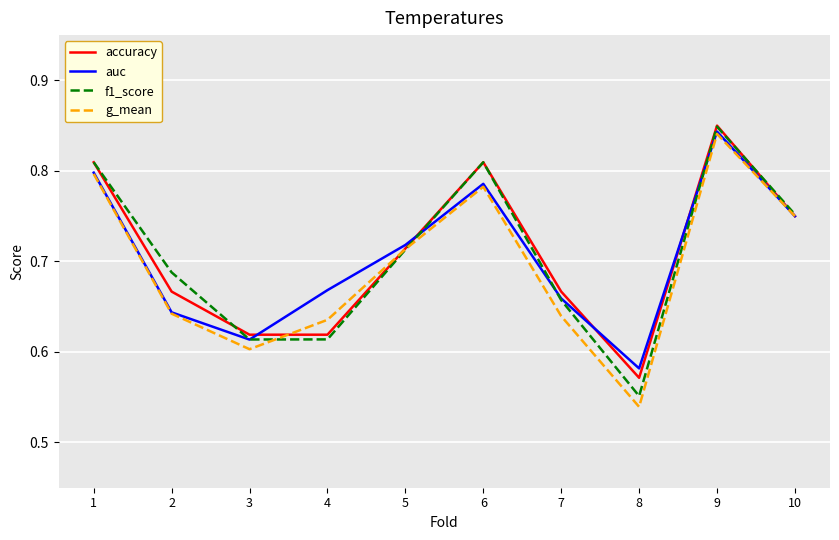

The value of accuracy at 6 is 0.8. True or false?

True